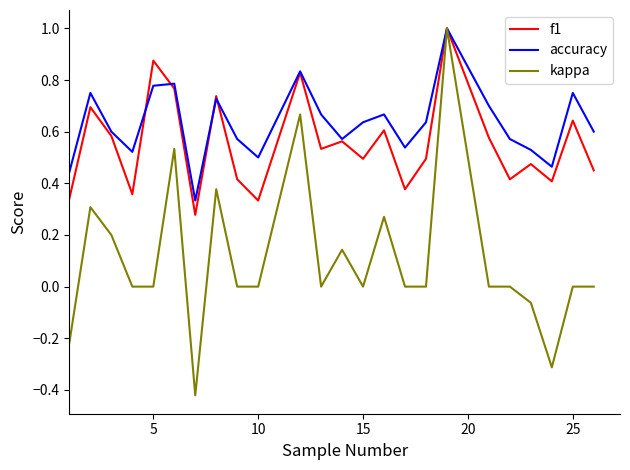

Rank the series by their average value, from highest to lowest.

accuracy, f1, kappa